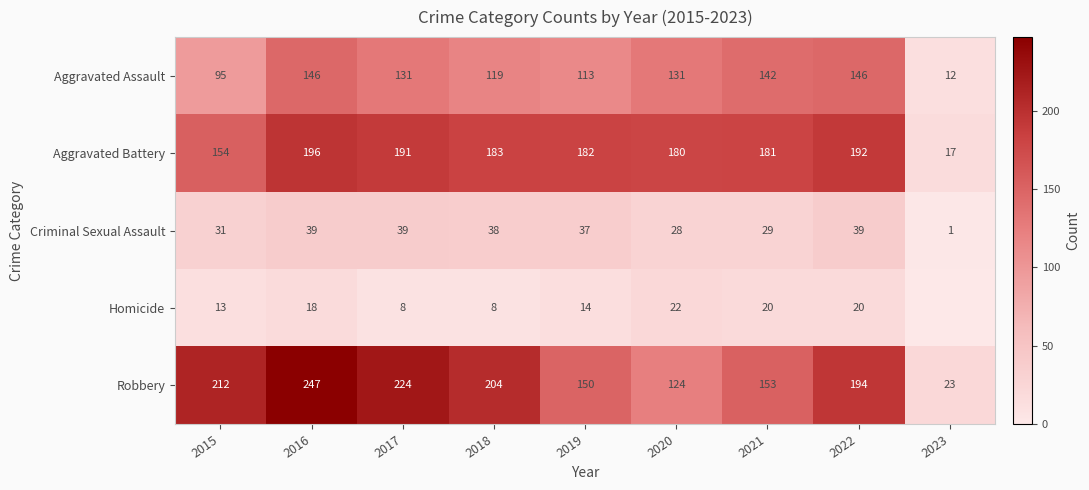

Which label corresponds to the largest value in the chart?

2016